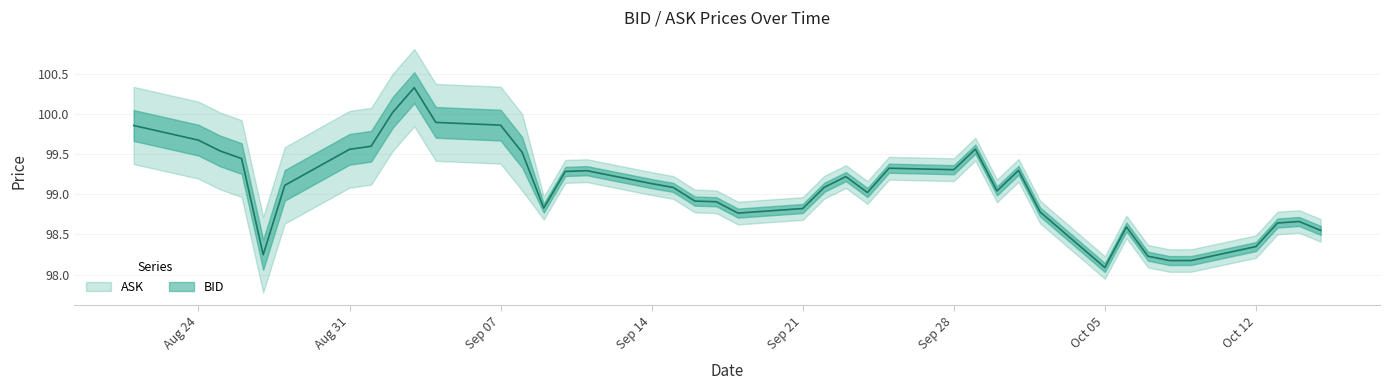

Reading right to left, extract all data points from this chart.

98.6	98.7	98.6	98.3	98.2	98.2	98.2	98.6	98.1	98.8	99.3	99.0	99.6	99.3	99.3	99.0	99.2	99.1	98.8	98.8	98.9	98.9	99.1	99.1	99.3	99.3	98.8	99.5	99.9	99.9	100.3	100.0	99.6	99.6	99.1	98.2	99.4	99.5	99.7	99.9